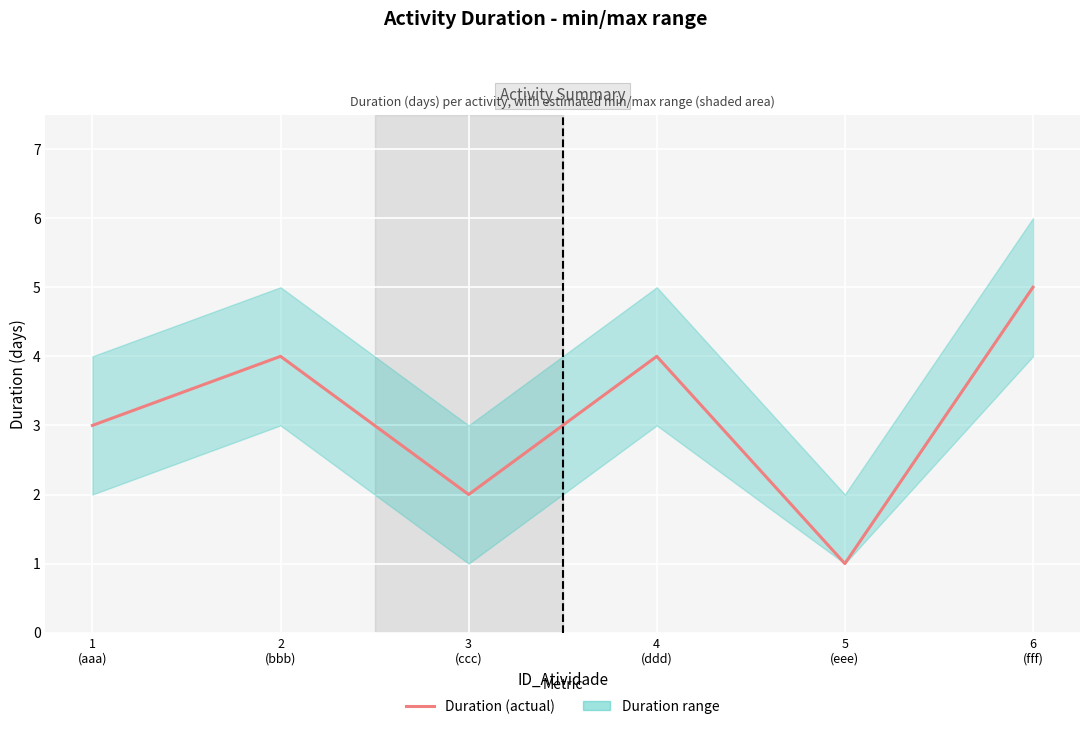

What is the change in value from 1
(aaa) to 3
(ccc)?

-1